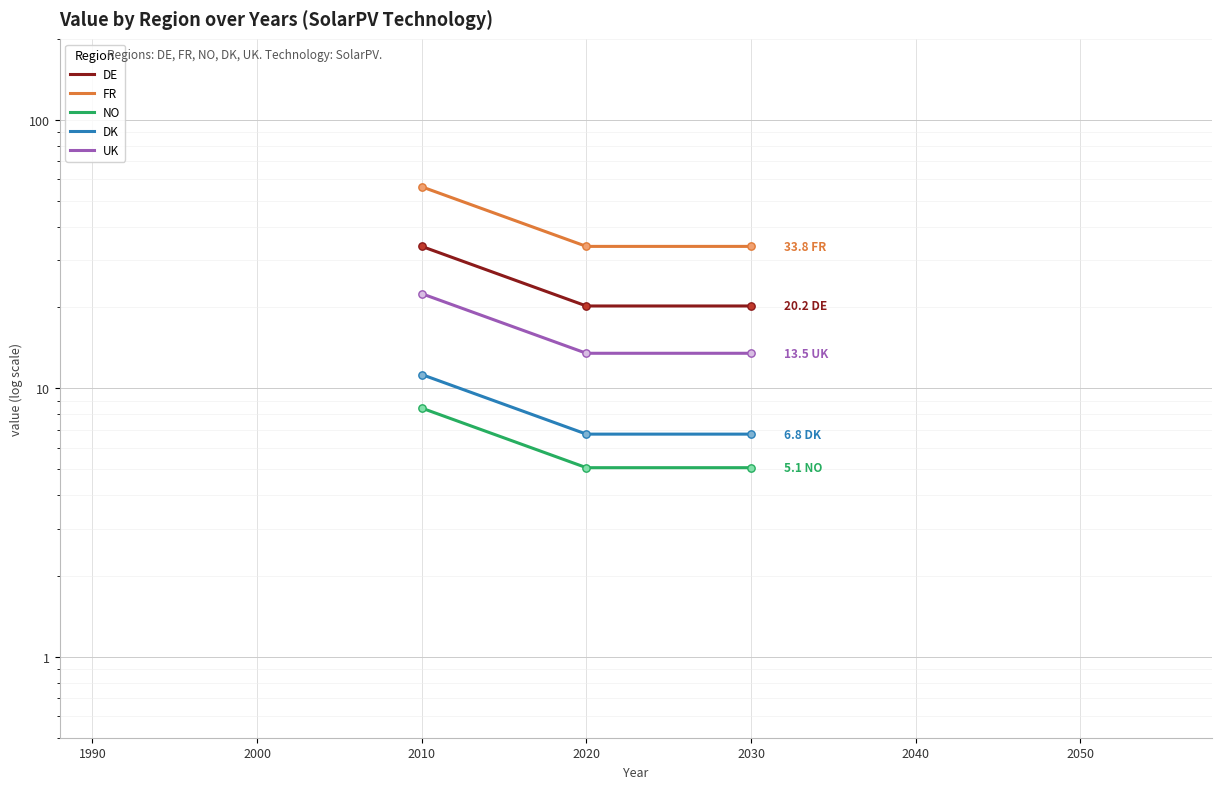

Is the value of DK at 2020 greater than the value of NO at 2000?

No